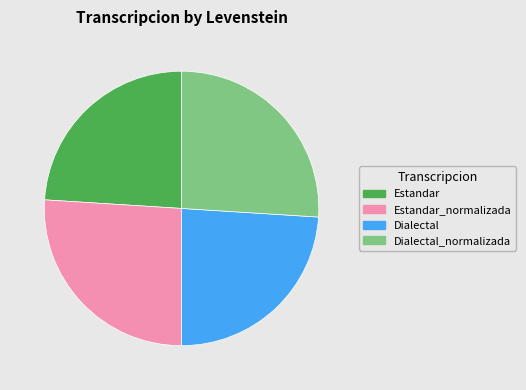

Is Estandar_normalizada the majority of the pie?

No